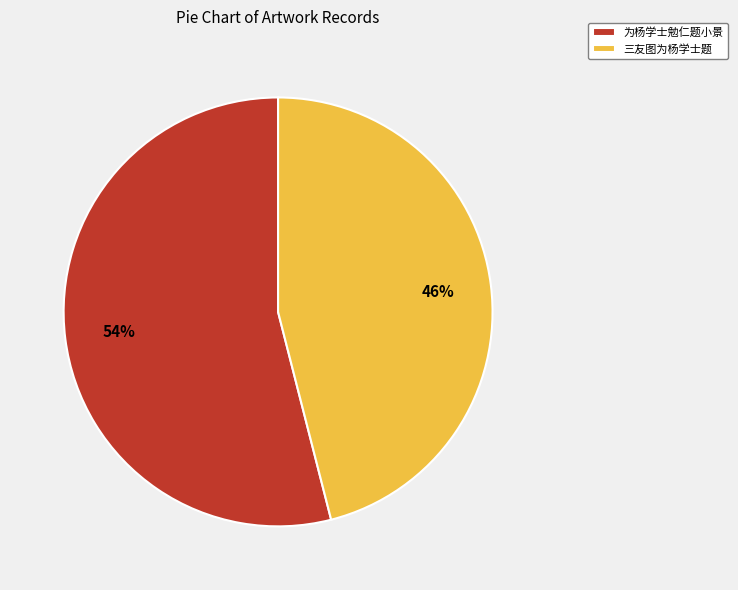

What is the largest slice in the pie chart?

为杨学士勉仁题小景